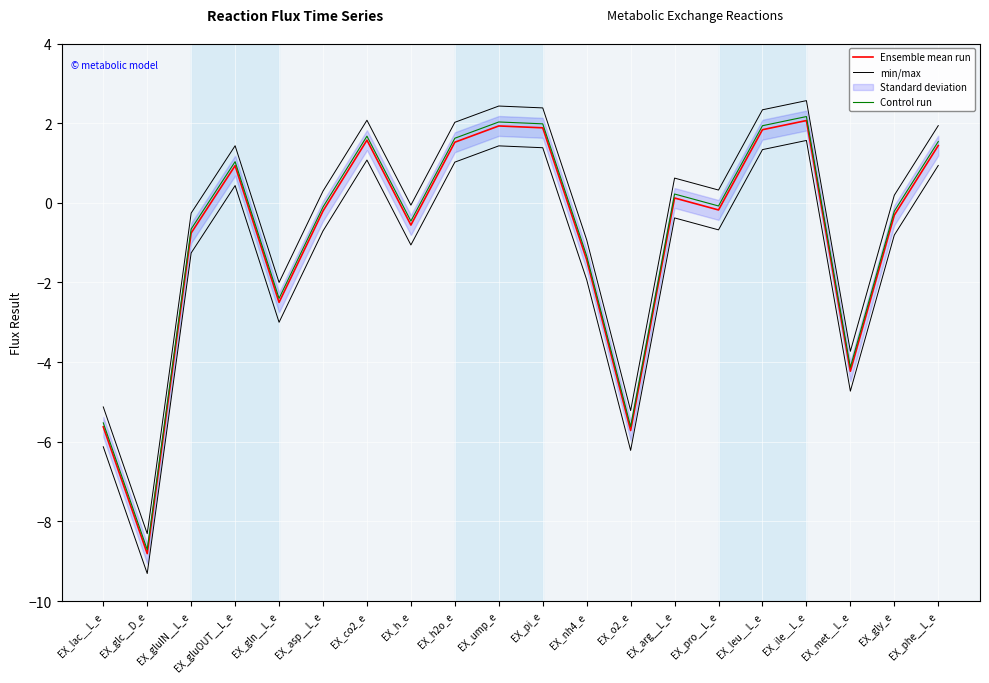

What is the sum of all min/max values?

-7.0